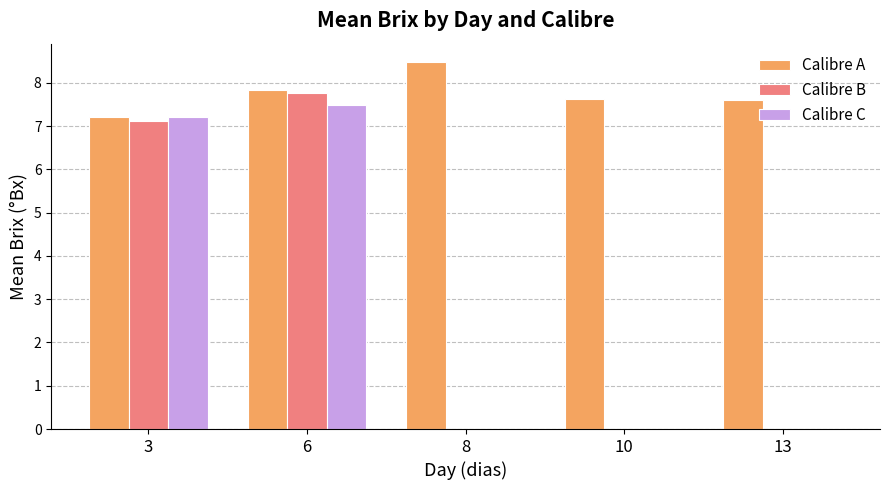

The Calibre C series shows -4.8 at 8. True or false?

False